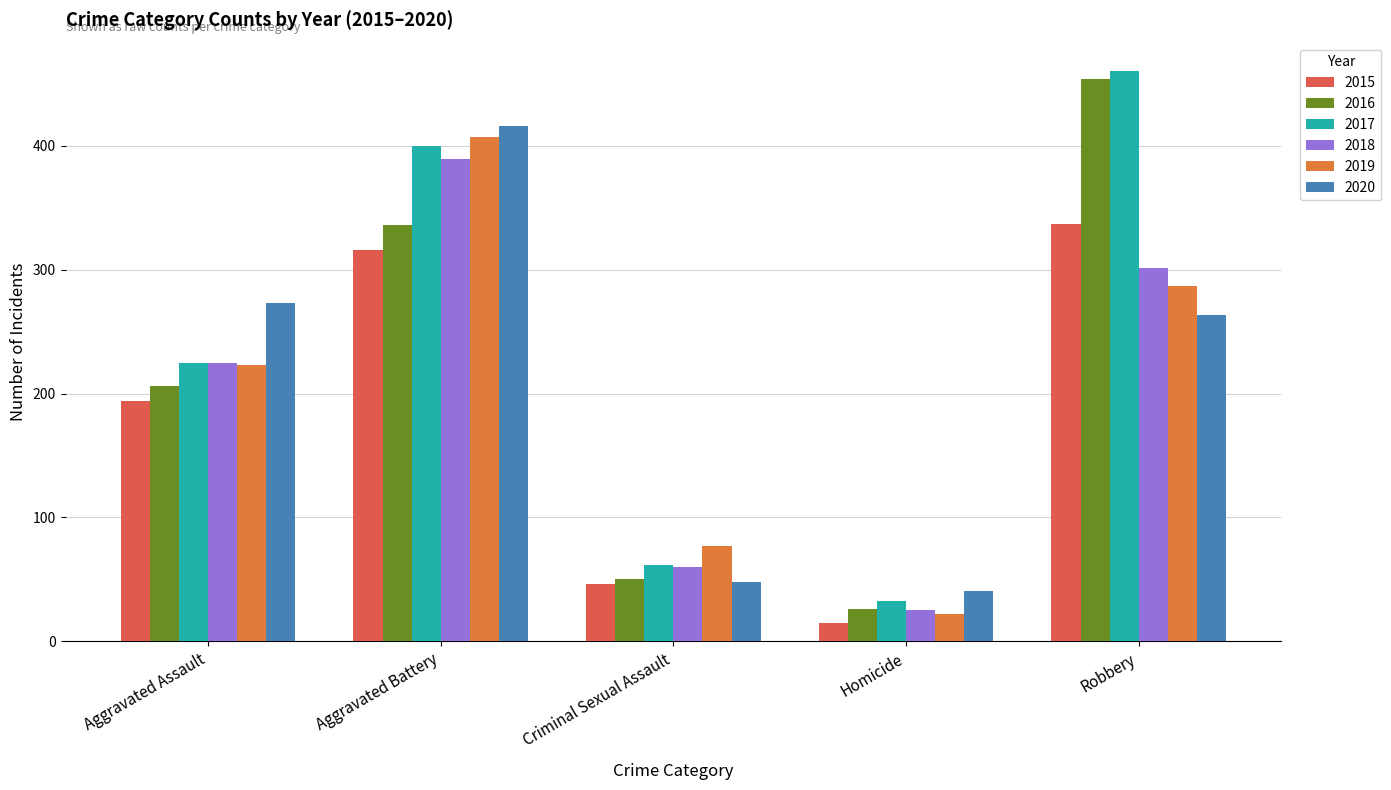

Are the bars horizontal?

No